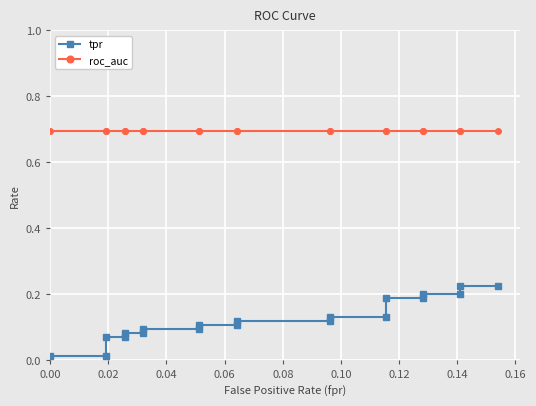

What is the maximum value shown in the chart?

0.7